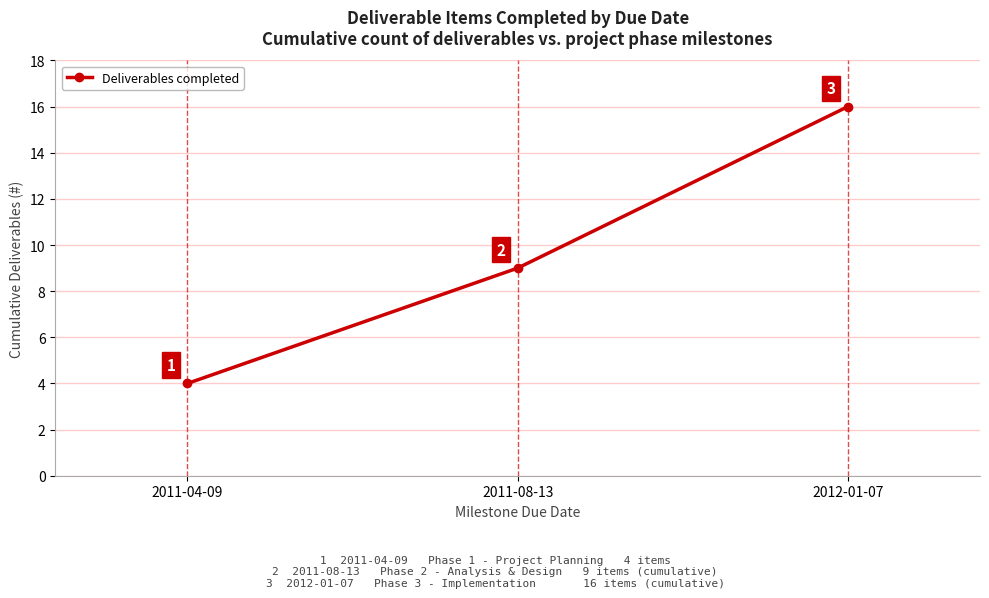

What is the average value?

10